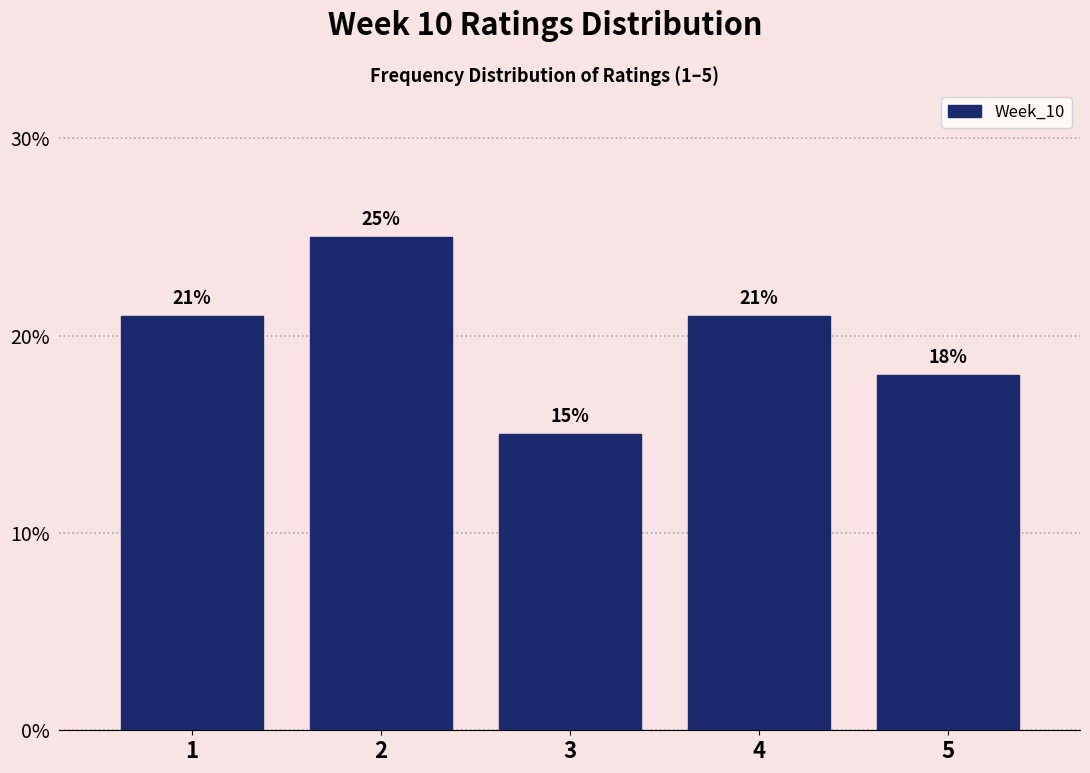

Reading left to right, transcribe all the data shown in this chart.

1=21	2=25	3=15	4=21	5=18